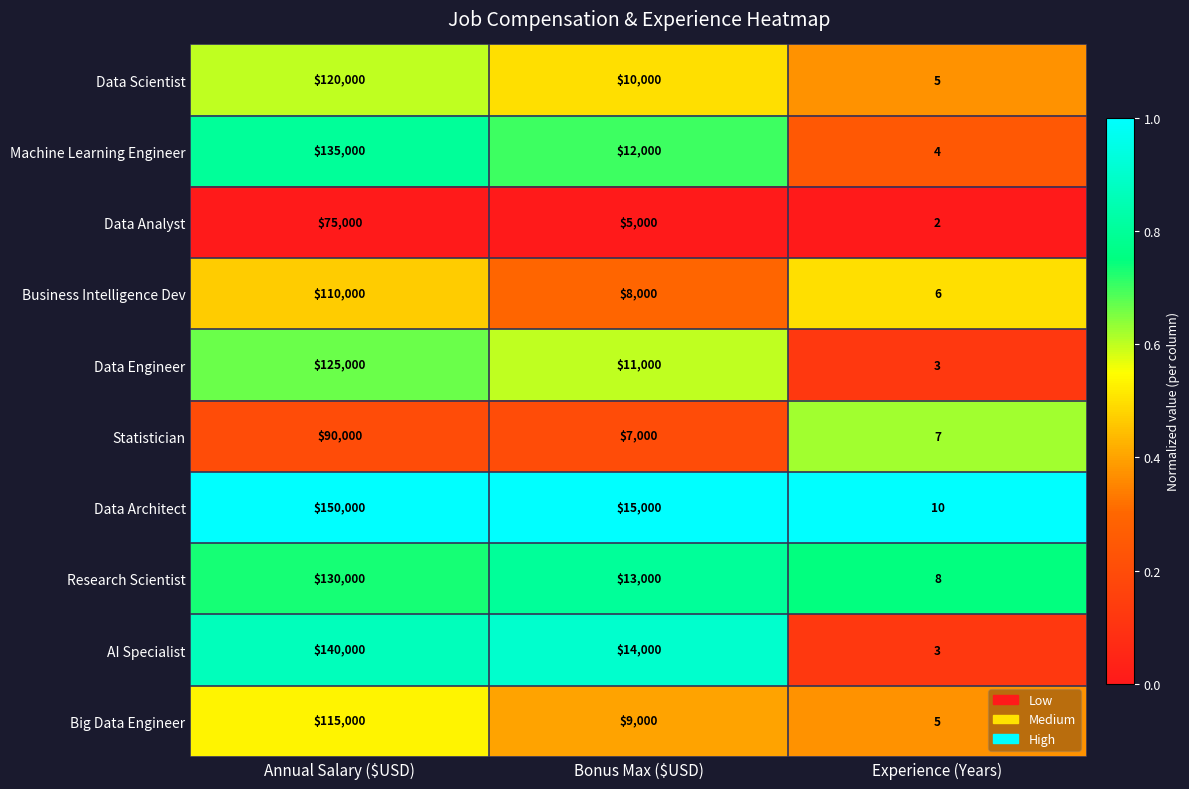

At which label does Statistician first exceed 7000?

Annual Salary ($USD)